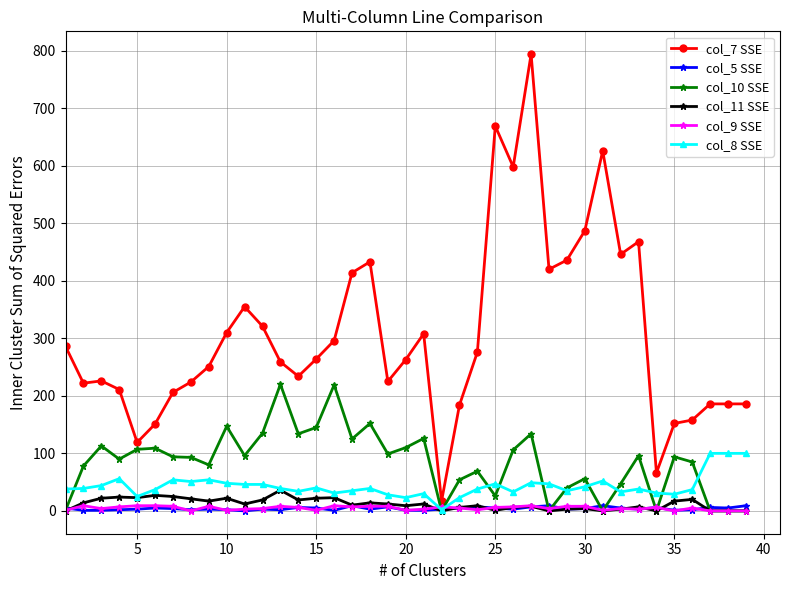

Which series has the widest spread of values?

col_7 SSE